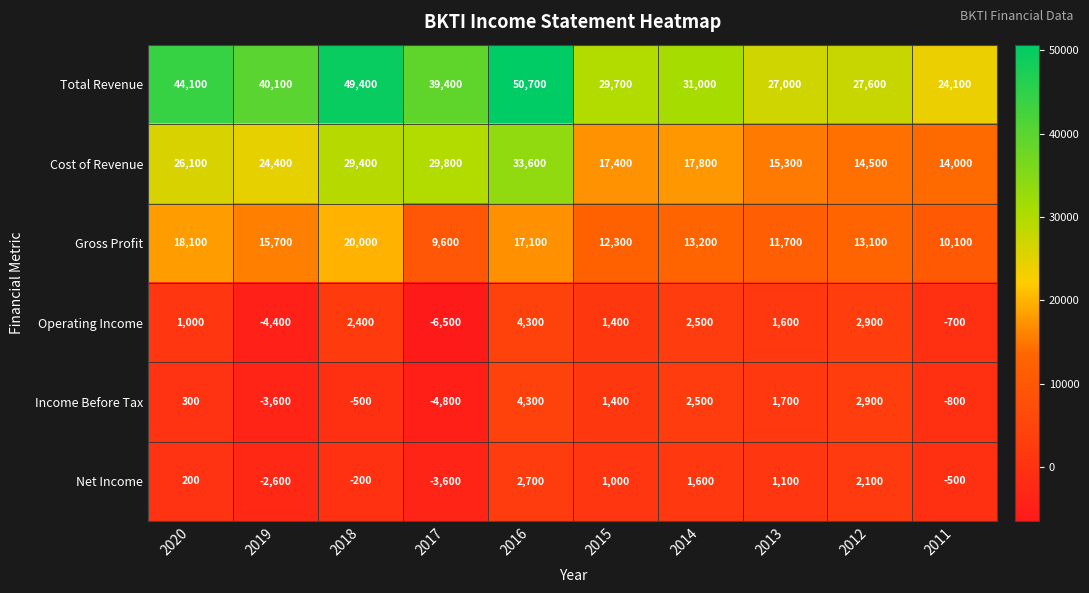

At which category does the chart reach its peak across all series?

2016